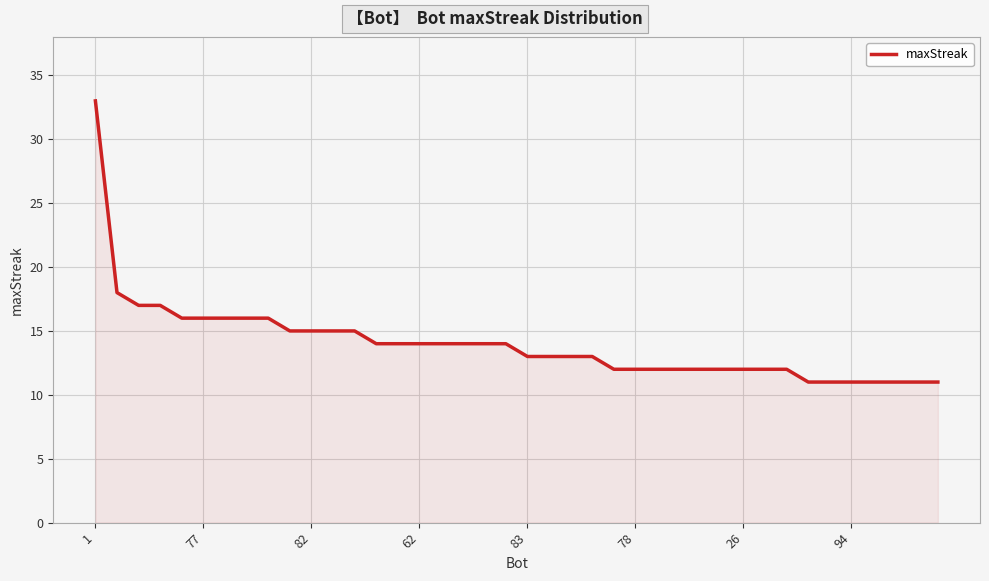

What is the minimum value shown in the chart?

11